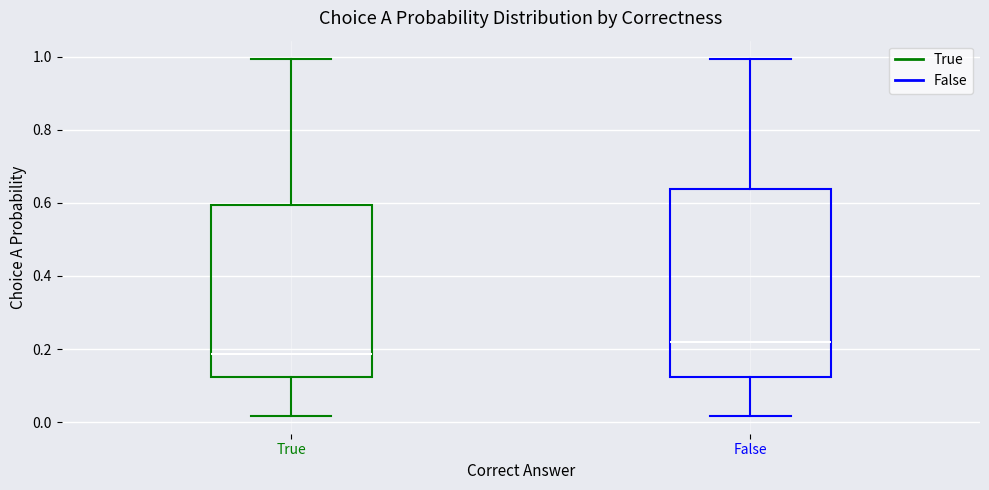

Reading left to right, transcribe this box plot: for each box, give where its median line is, the range the box spans, and where its two whiskers end, as read against the y-axis. The values are not printed on the chart, so give them approximately, as read against the axis.

True: median 0.18, box 0.12 to 0.60, whiskers 0.02 to 1.00
False: median 0.22, box 0.12 to 0.64, whiskers 0.02 to 1.00